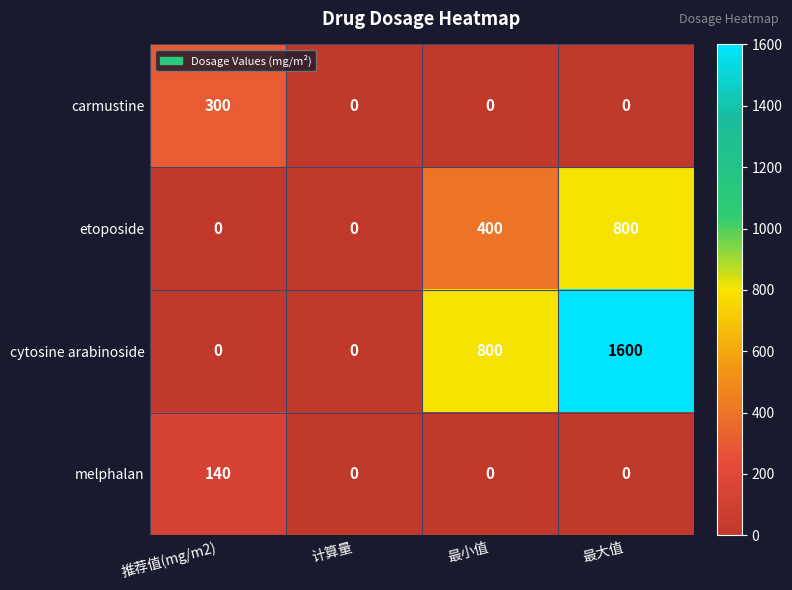

Between 计算量 and 最大值, which series saw the biggest shift?

cytosine arabinoside